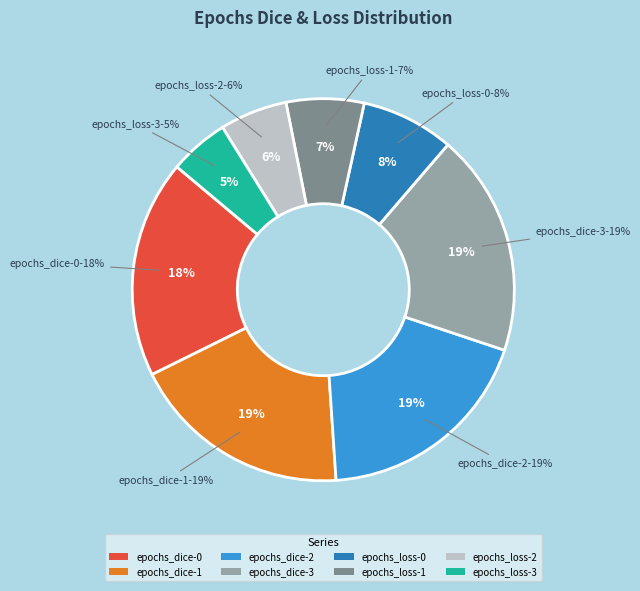

What percentage is the epochs_dice-1 slice, to the nearest percent?

19%